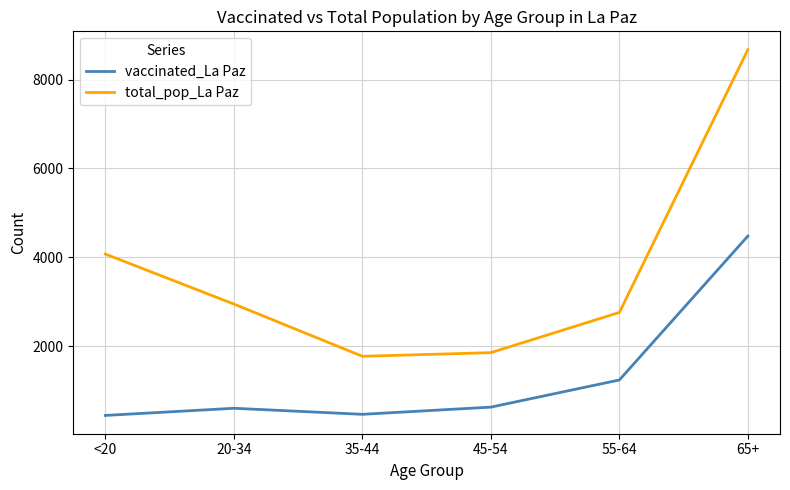

Is it true that vaccinated_La Paz equals 629 at 45-54?

True